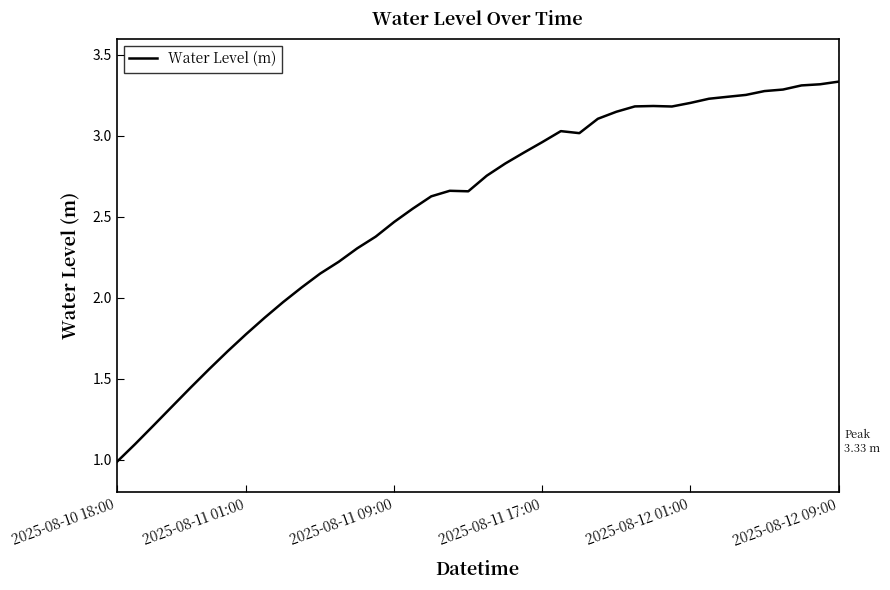

What is the smallest value displayed?

1.0